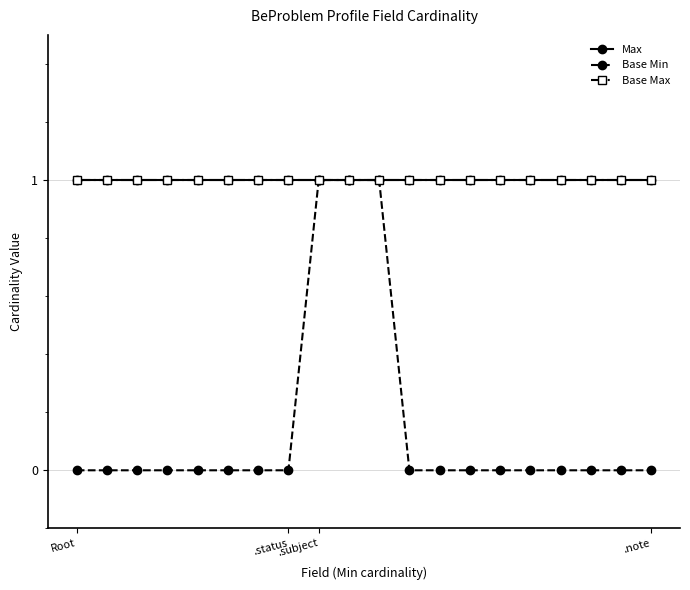

What is the sum of all Max values?

20